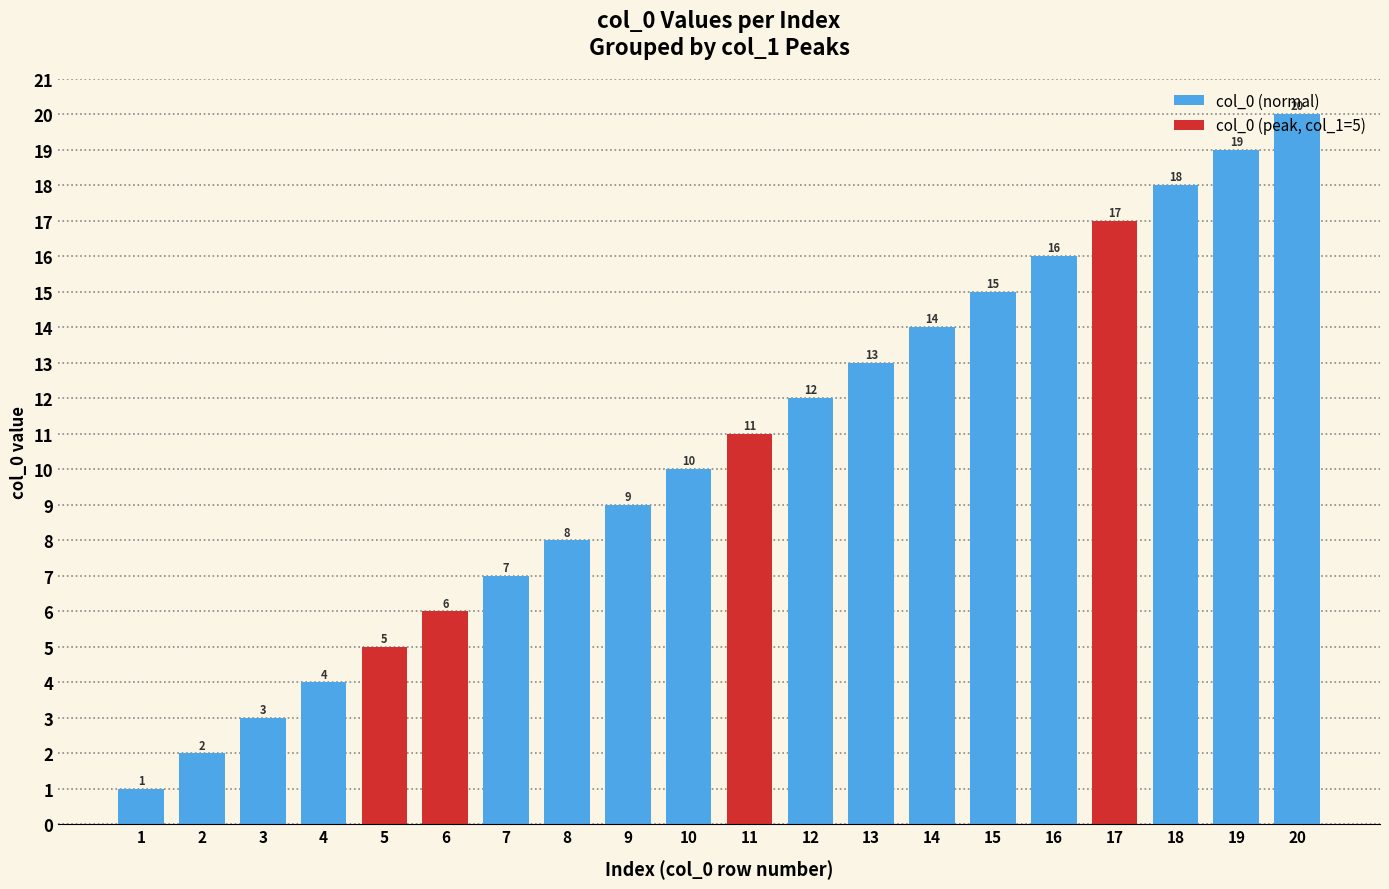

The value at 16 is 24. True or false?

False